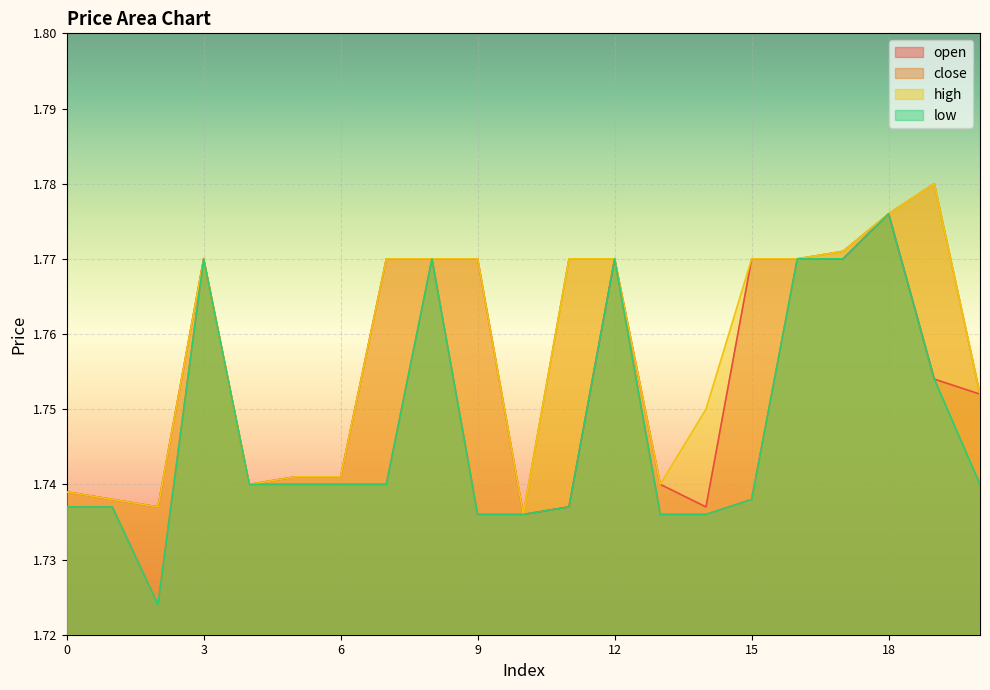

At which label does close reach its minimum?

2